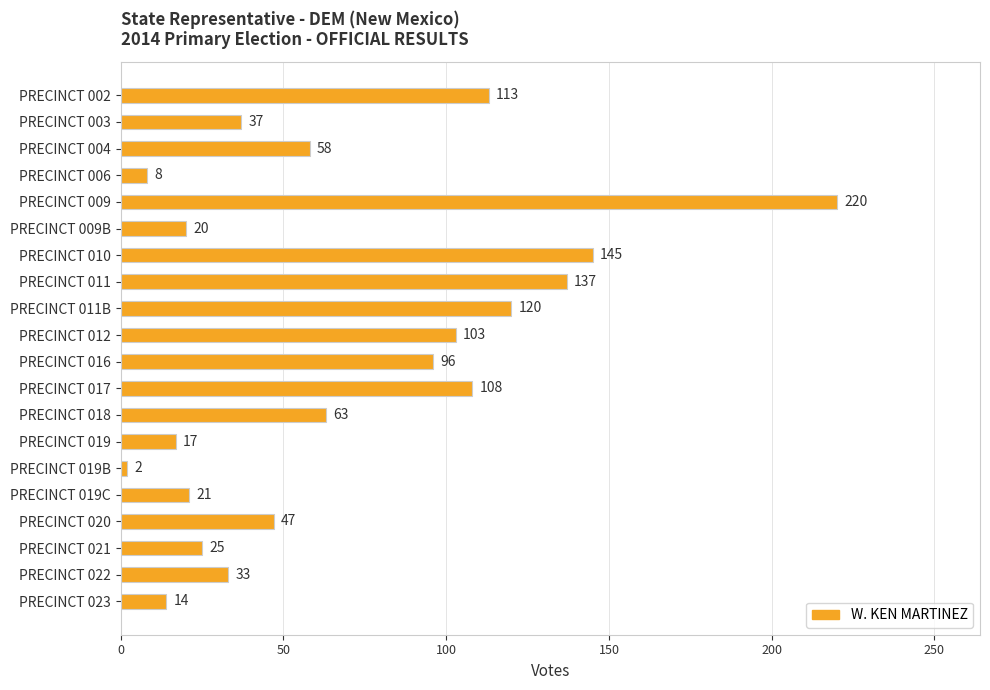

What value does the data have at PRECINCT 011B, to the nearest 50?

100